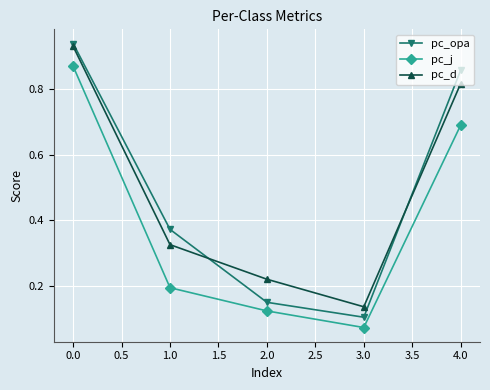

Which label corresponds to the smallest value in the chart?

3.0